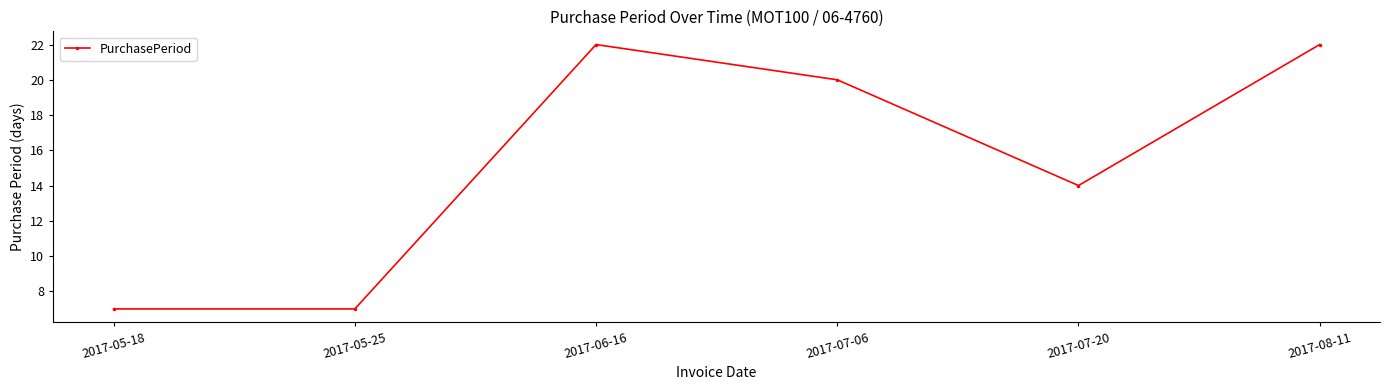

How many series are shown in this chart?

1